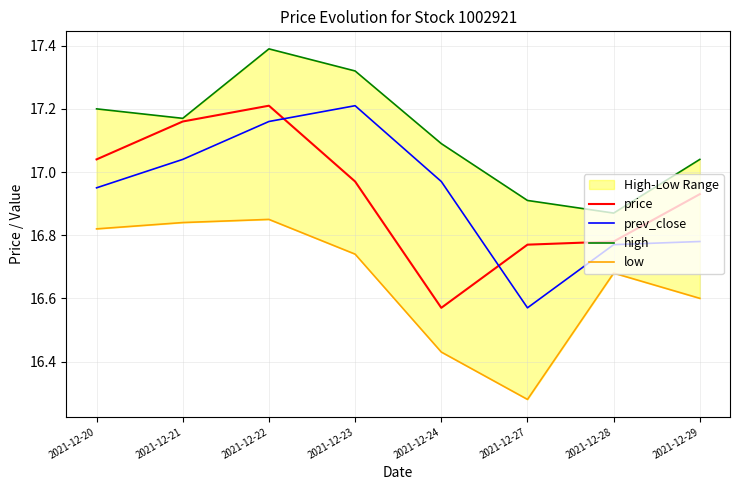

What is the value of the prev_close point at the 1st from the left?

16.9